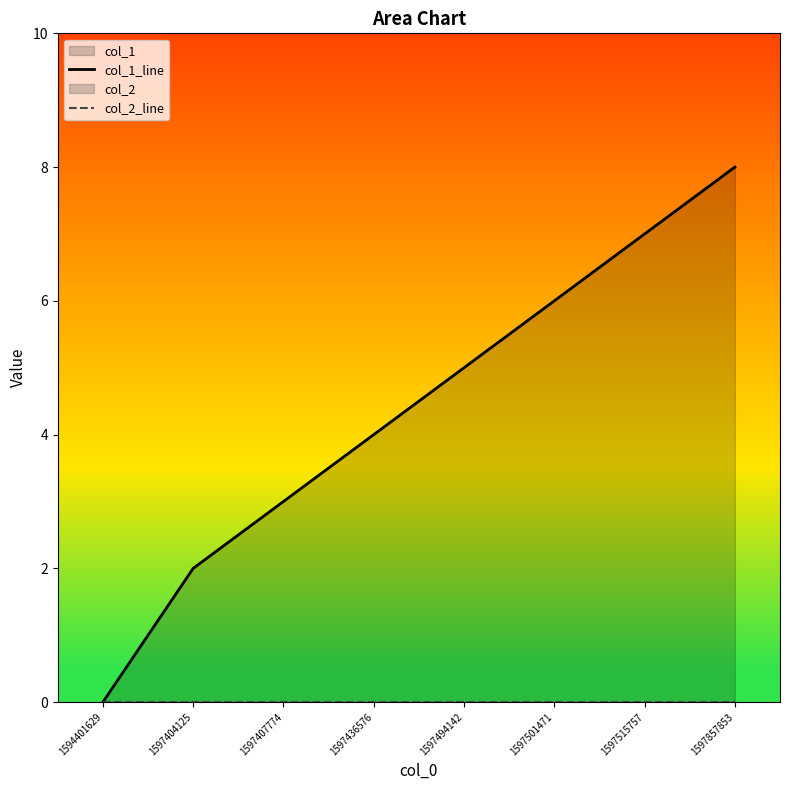

How many values in the col_1_line series exceed 5?

3